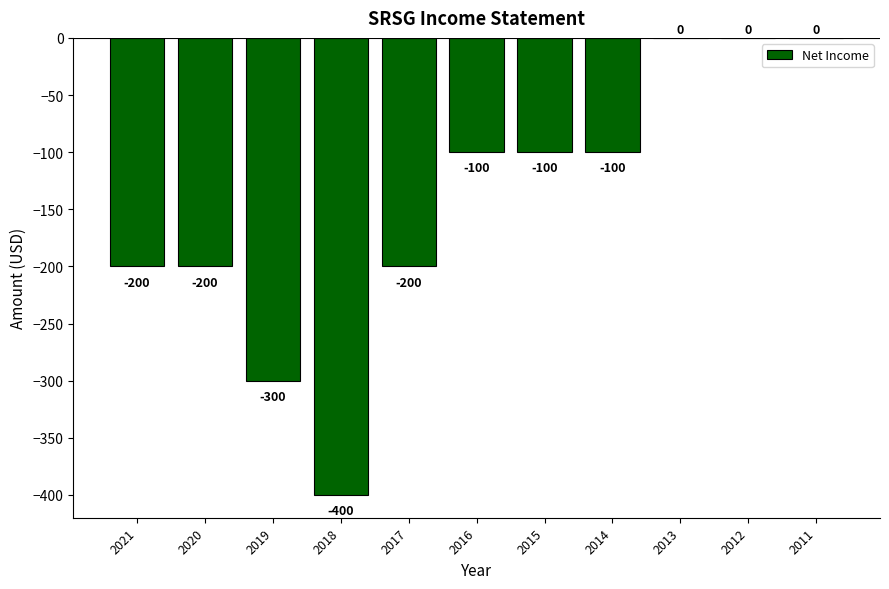

The value at 2021 is -200. True or false?

True